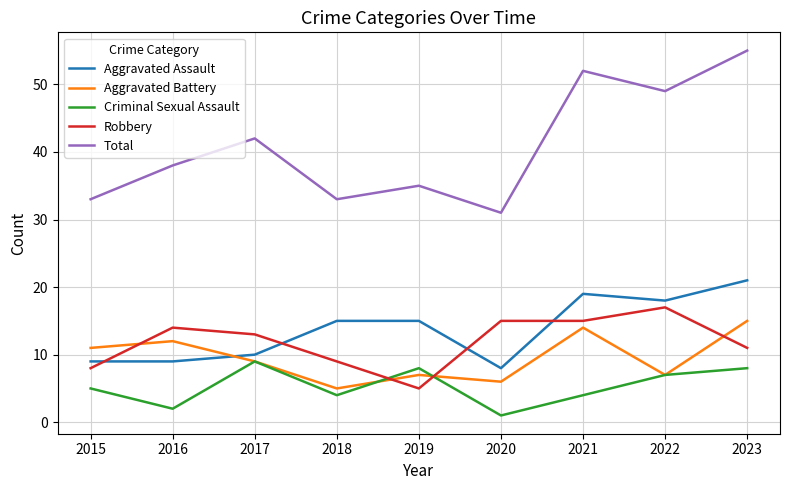

What is the difference between the second highest and minimum values in the Total series?

21